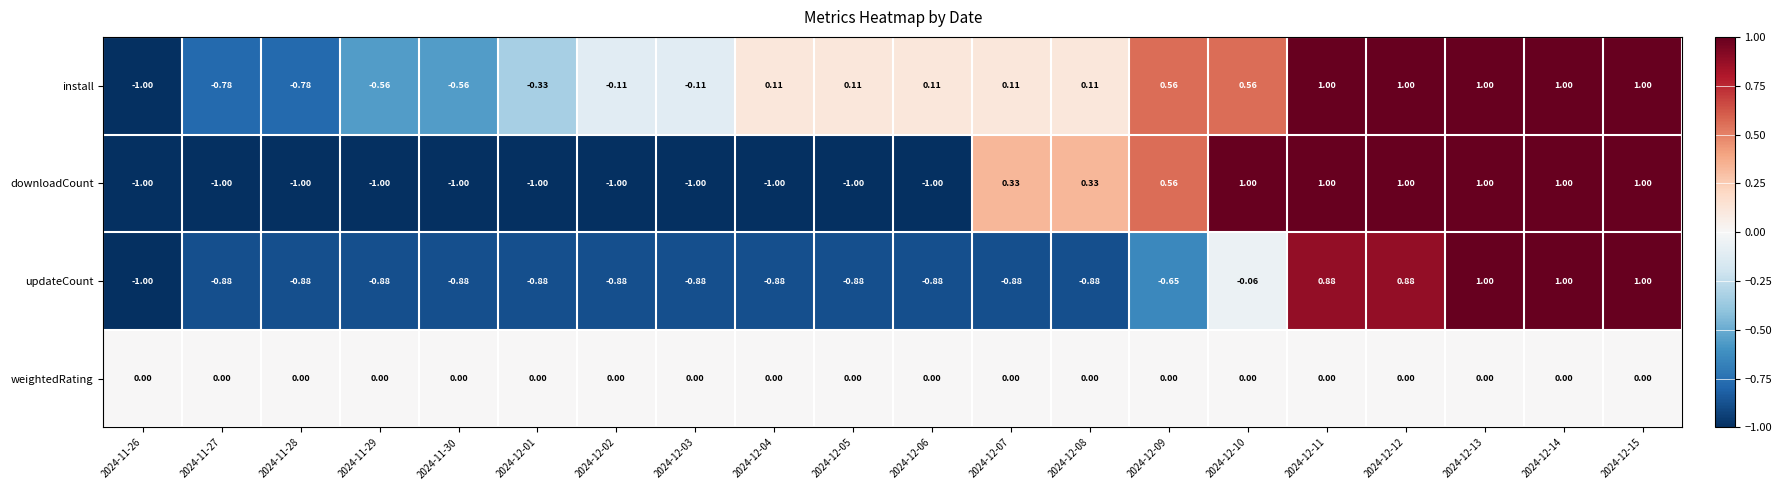

Which series has the largest total across all categories?

install